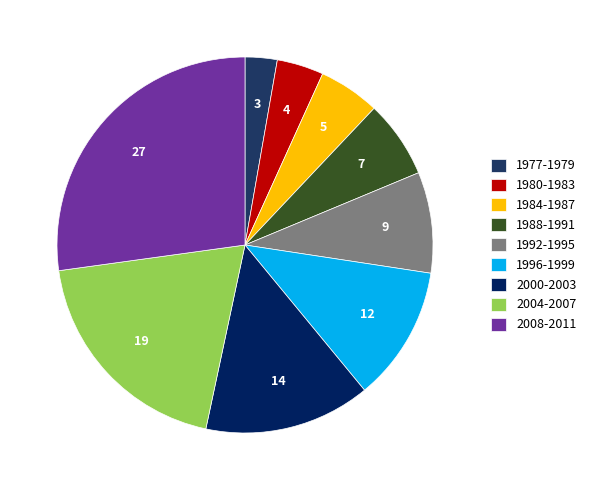

To the nearest percent, what is the difference between the 1988-1991 and 1984-1987 slice percentages?

1%